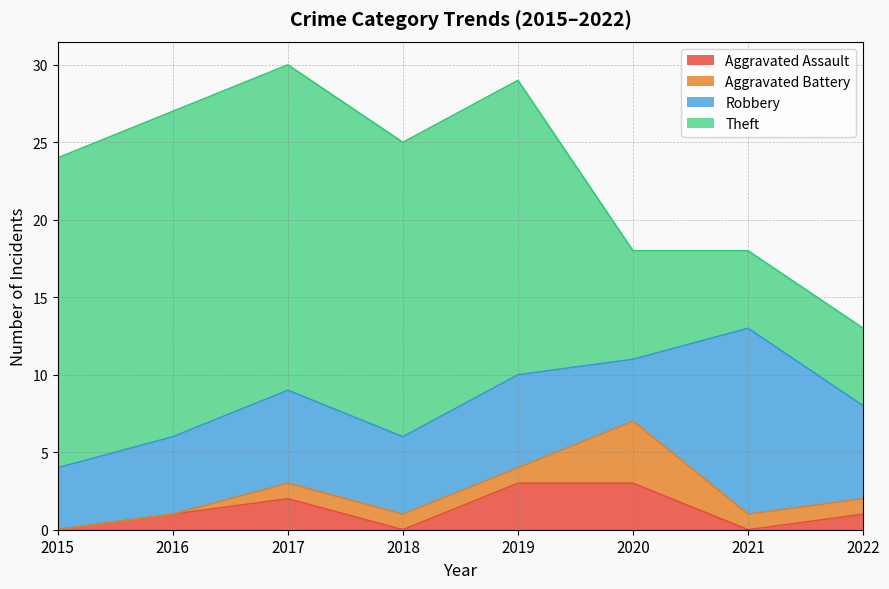

What are all the series names shown in the legend?

Aggravated Assault, Aggravated Battery, Robbery, Theft